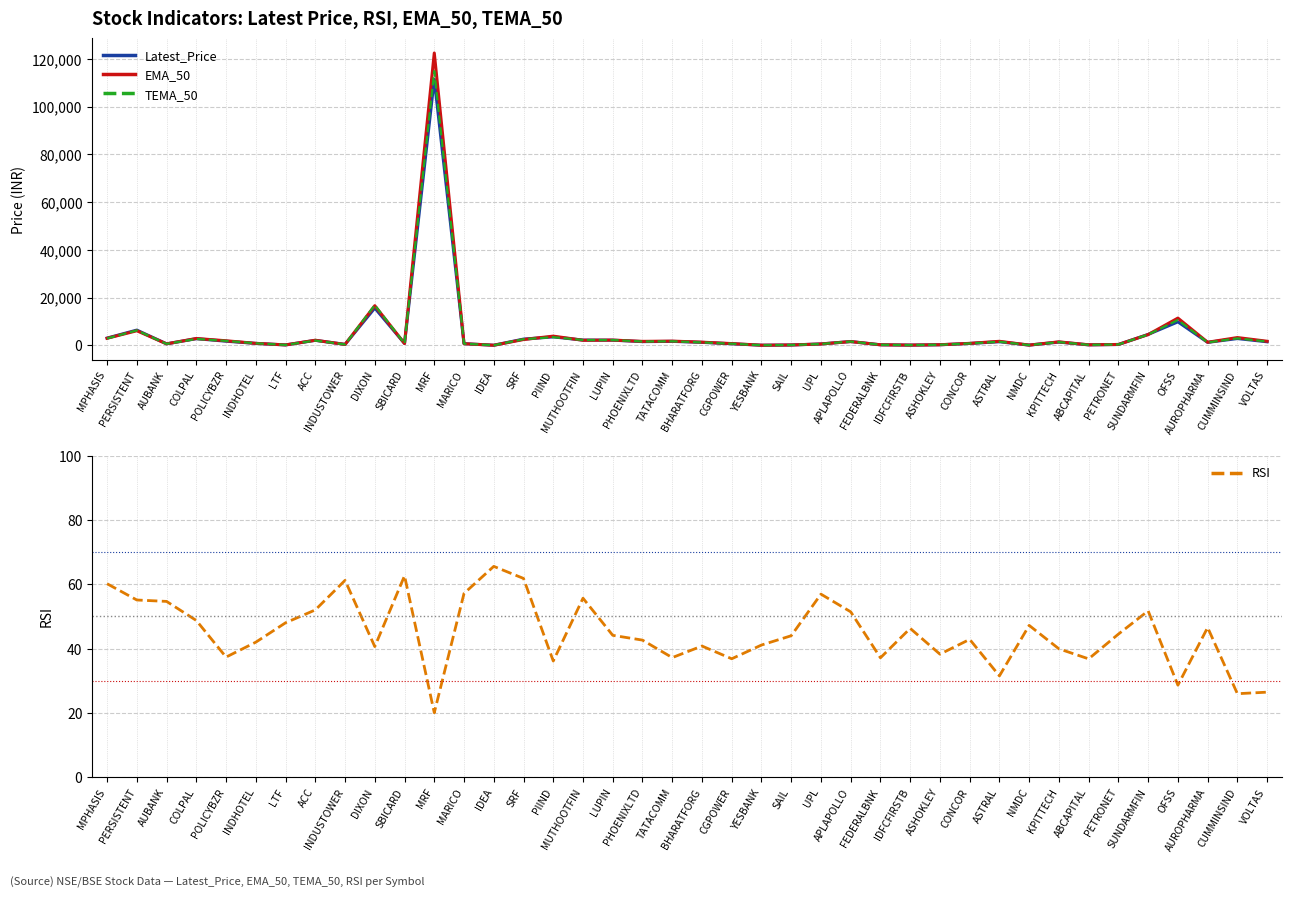

Reading left to right, transcribe all the data shown in this chart.

Latest_Price: 3009.3	6360.6	594.6	2751.9	1694.7	781.2	139.7	2058.9	367.9	15584.9	758.3	111484.6	666.2	9.5	2583.9	3501.6	2173.4	2134.2	1516.8	1629.5	1216.5	620.5	18.2	108.2	552.0	1561.4	188.1	62.3	204.3	754.4	1468.3	66.8	1322.9	170.4	322.7	4539.6	9805.6	1212.2	2804.1	1456.6
EMA_50: 2921.5	6082.5	589.6	2837.3	1880.0	800.8	143.4	2104.3	349.7	16583.3	722.8	122494.0	649.1	8.6	2398.3	3823.9	2086.4	2166.6	1629.2	1740.8	1296.5	703.5	19.6	114.6	540.7	1544.5	198.2	64.1	218.7	793.3	1653.0	69.9	1427.8	186.0	331.1	4481.3	11387.6	1262.0	3230.9	1677.8
TEMA_50: 2839.2	6231.9	573.9	2648.3	1828.9	821.5	138.1	1961.8	348.1	16830.7	741.9	114885.9	659.5	8.9	2536.3	3382.8	2202.7	2174.6	1580.6	1658.4	1192.0	644.4	18.2	107.2	536.5	1562.8	191.7	61.8	209.1	752.5	1475.4	64.4	1333.2	169.9	325.5	4492.4	10586.9	1184.7	2884.6	1574.1
RSI: 60.2	55.1	54.7	48.7	37.4	42.0	48.0	52.0	61.2	40.6	62.6	20.0	57.2	65.6	61.8	36.1	55.7	44.1	42.6	37.2	40.8	36.8	41.1	44.0	56.9	51.4	37.1	46.3	38.3	42.9	31.5	47.2	39.9	36.8	44.5	51.7	28.6	46.5	26.0	26.4